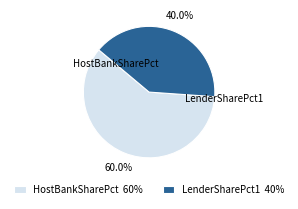

What percentage is the LenderSharePct1 slice, to the nearest percent?

40%